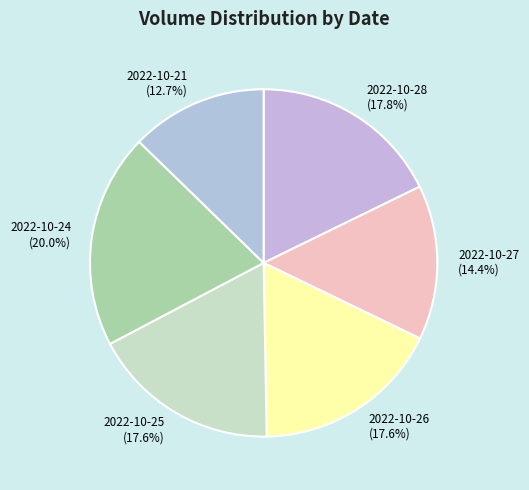

What is the largest slice in the pie chart?

2022-10-24